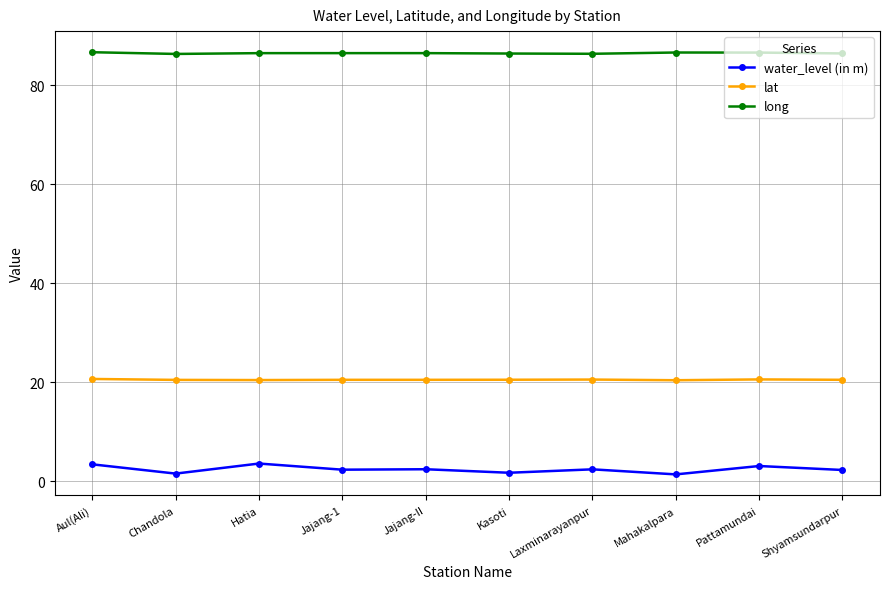

Which series has the largest total across all categories?

long